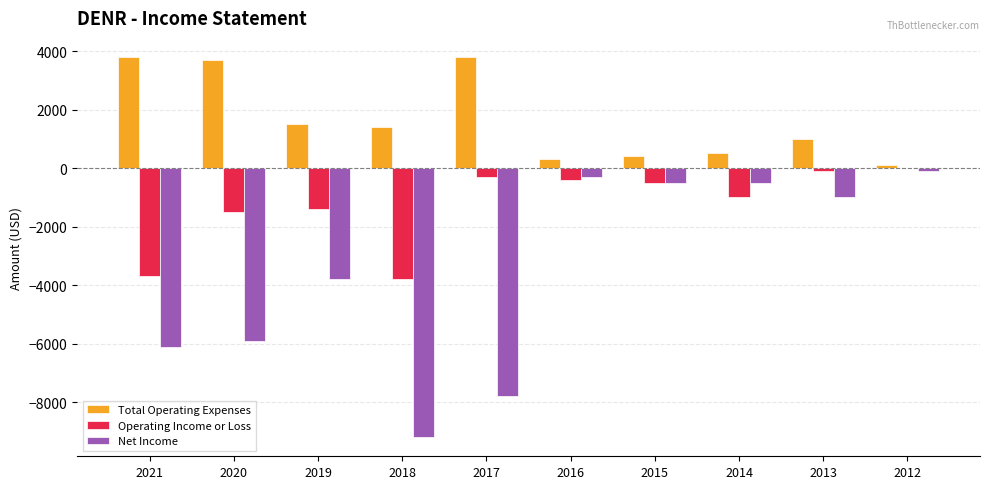

What is the sum of all Operating Income or Loss values?

-12700